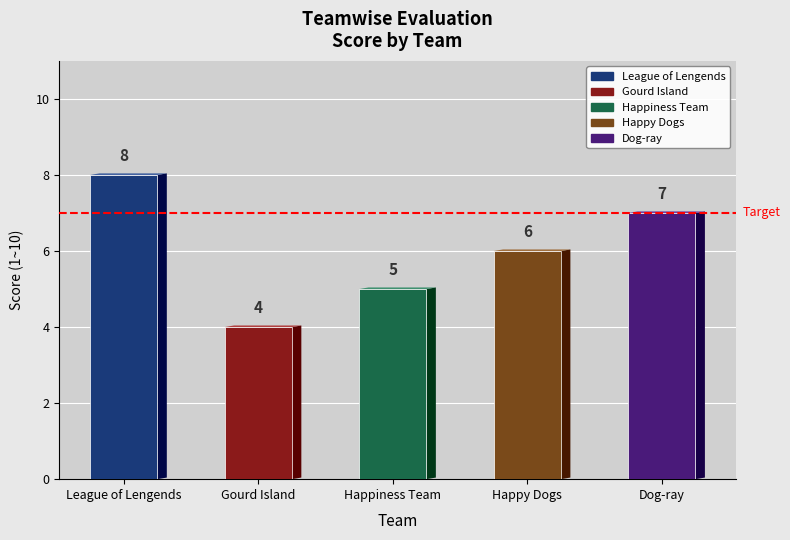

What is the ratio of the value at Happiness Team to the value at Dog-ray?

0.7